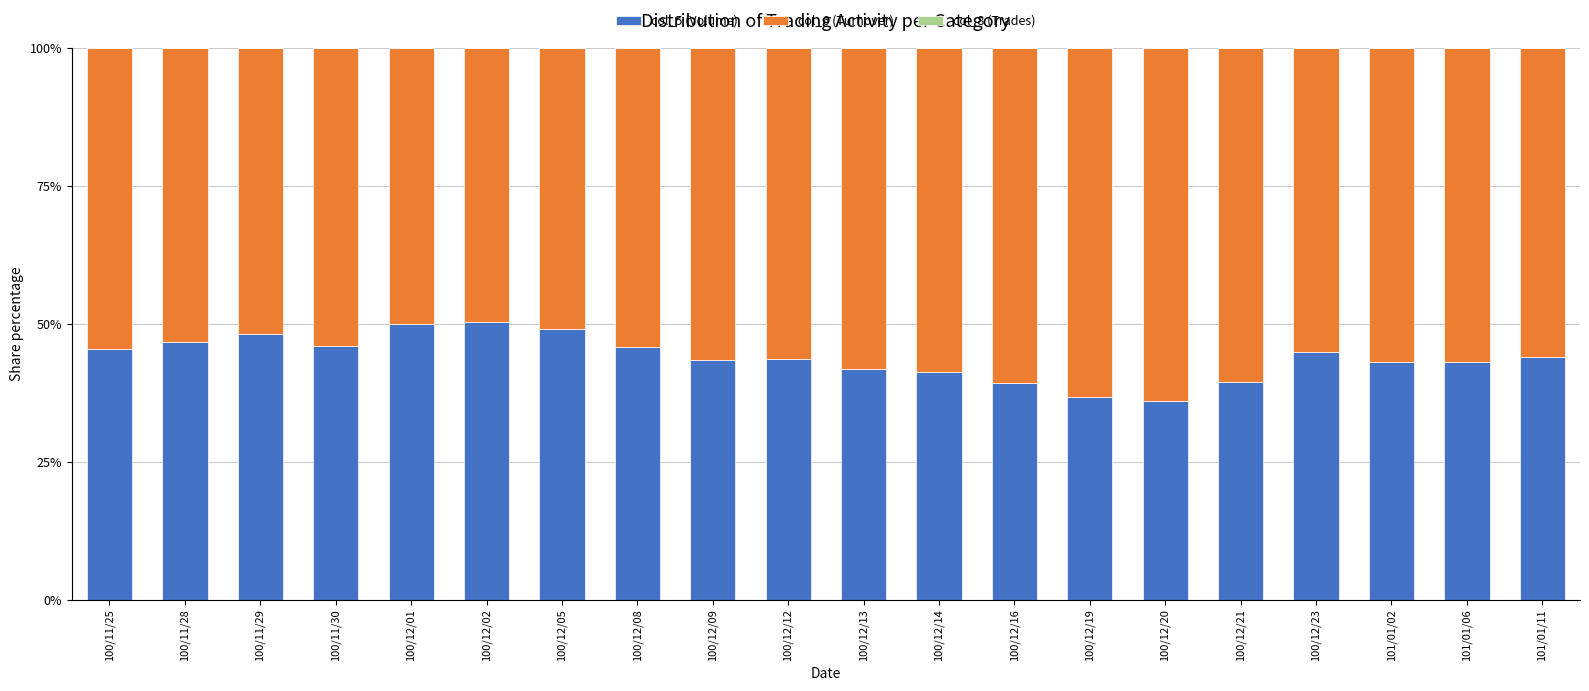

The col_5 (Volume) series shows 69.5 at 100/12/23. True or false?

False